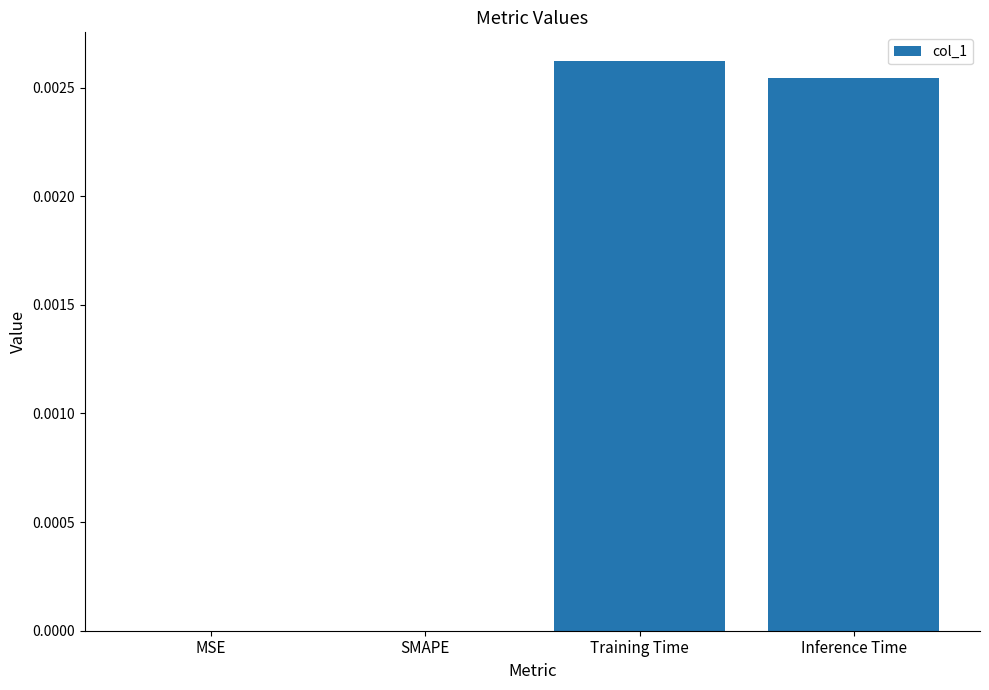

Which label corresponds to the largest value in the chart?

Training Time